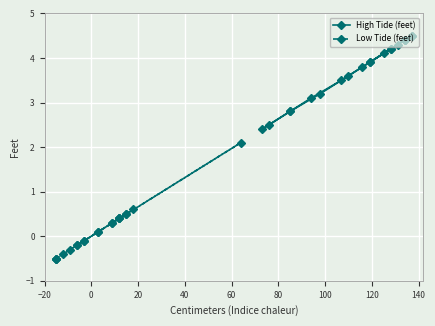

Which series has the largest range (max minus min)?

Low Tide (feet)